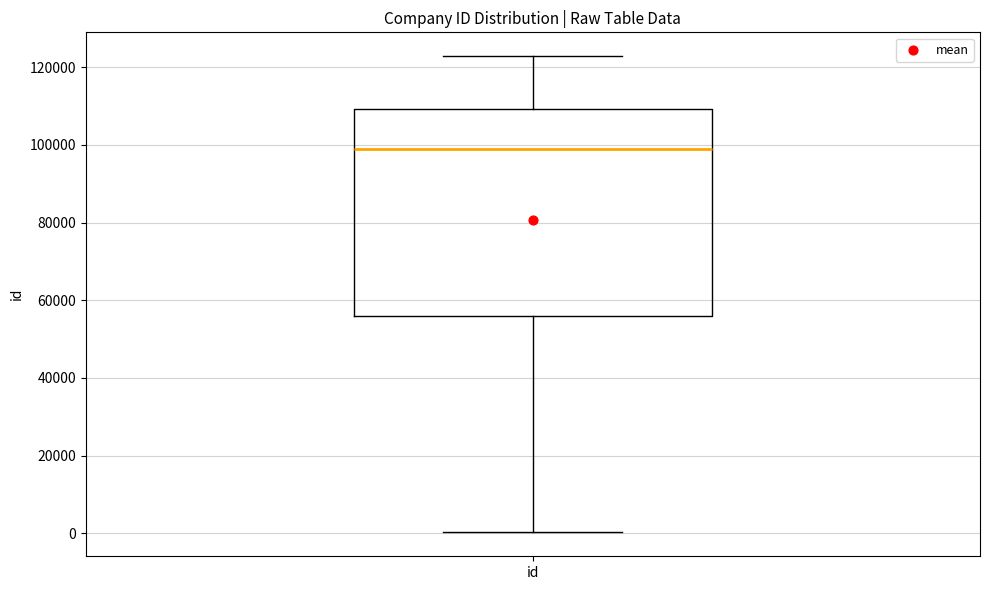

Read this box plot against the y-axis: the position of the median line, the range covered by the box, and the ends of both whiskers. The values are not printed on the chart, so give them approximately, as read against the axis.

median 98000, box 56000 to 110000, whiskers 0 to 122000